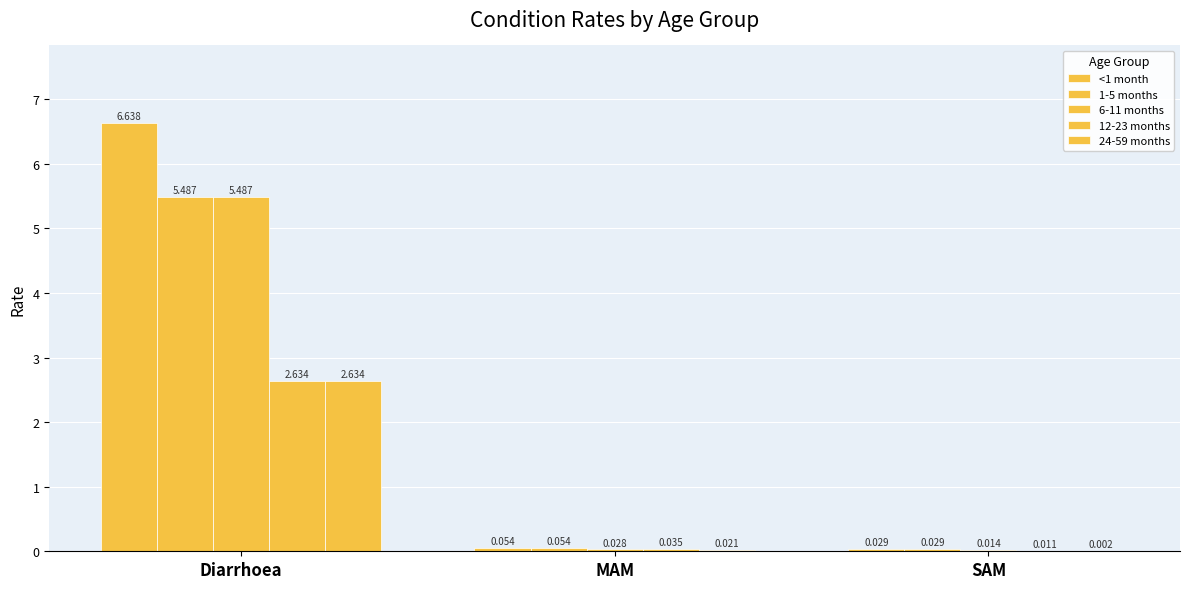

Count the number of categories in the chart.

3